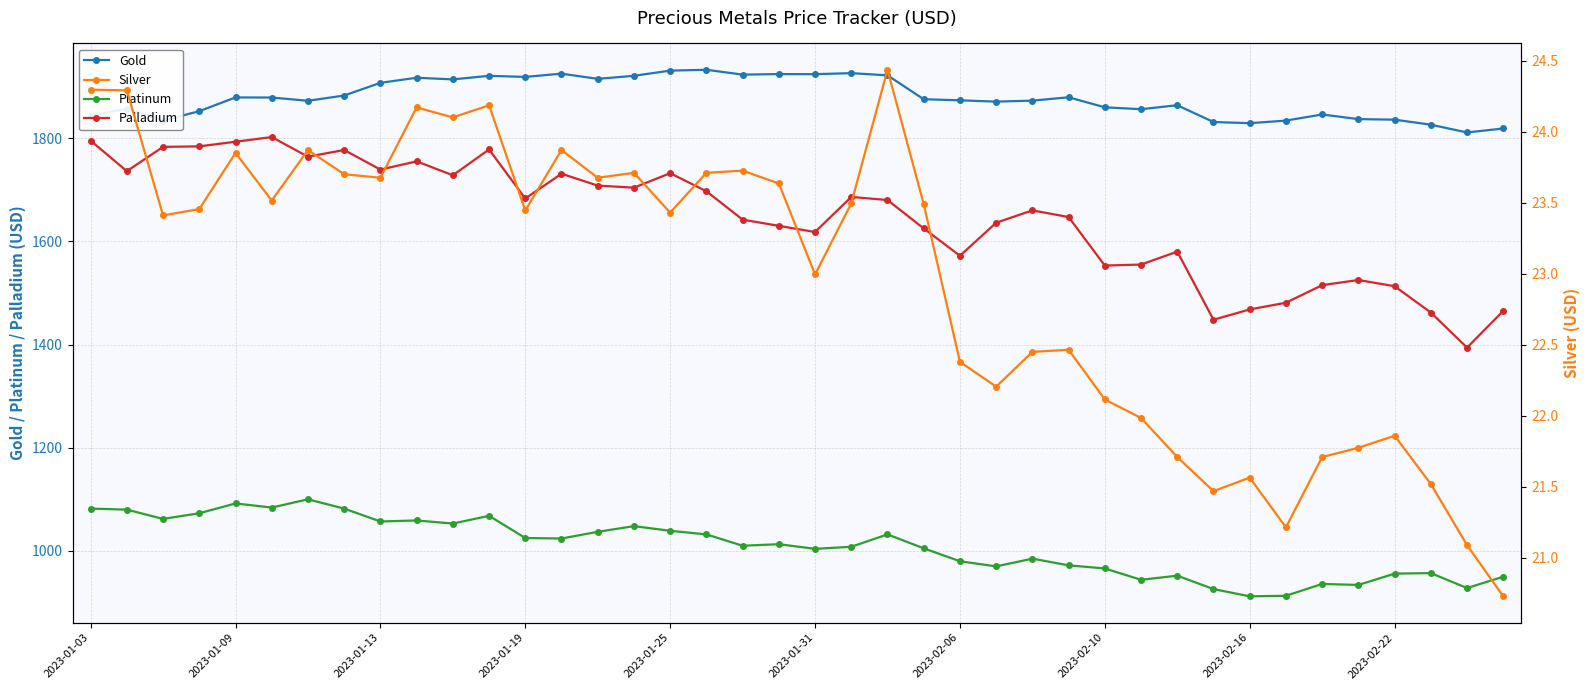

Reading left to right, what are all the values shown in this chart?

Gold: 1843.2	1857.3	1834.0	1852.2	1878.8	1878.7	1872.3	1882.5	1907.2	1917.0	1913.8	1920.7	1918.6	1924.9	1914.8	1920.8	1930.8	1932.5	1923.0	1924.1	1923.9	1925.9	1921.7	1875.3	1873.2	1870.7	1872.7	1879.1	1859.7	1856.0	1863.7	1831.2	1829.0	1834.0	1845.8	1836.8	1835.8	1826.0	1811.0	1818.7
Platinum: 1082.0	1080.0	1062.0	1073.0	1092.0	1084.0	1100.0	1082.0	1057.0	1059.0	1053.0	1068.0	1025.0	1024.0	1037.0	1048.0	1039.0	1032.0	1010.0	1013.0	1004.0	1008.0	1032.0	1005.0	980.0	970.0	985.0	972.0	966.0	944.0	952.0	926.0	912.0	913.0	936.0	934.0	956.0	957.0	928.0	950.0
Palladium: 1795.0	1736.0	1783.0	1784.0	1793.0	1802.0	1764.0	1777.0	1739.0	1755.0	1728.0	1778.0	1683.0	1731.0	1708.0	1704.0	1732.0	1697.0	1642.0	1630.0	1618.0	1686.0	1680.0	1625.0	1572.0	1636.0	1660.0	1647.0	1553.0	1555.0	1580.0	1448.0	1468.0	1481.0	1515.0	1525.0	1513.0	1462.0	1394.0	1465.0
Silver: 24.3	24.3	23.4	23.5	23.9	23.5	23.9	23.7	23.7	24.2	24.1	24.2	23.4	23.9	23.7	23.7	23.4	23.7	23.7	23.6	23.0	23.5	24.4	23.5	22.4	22.2	22.4	22.5	22.1	22.0	21.7	21.5	21.6	21.2	21.7	21.8	21.9	21.5	21.1	20.7